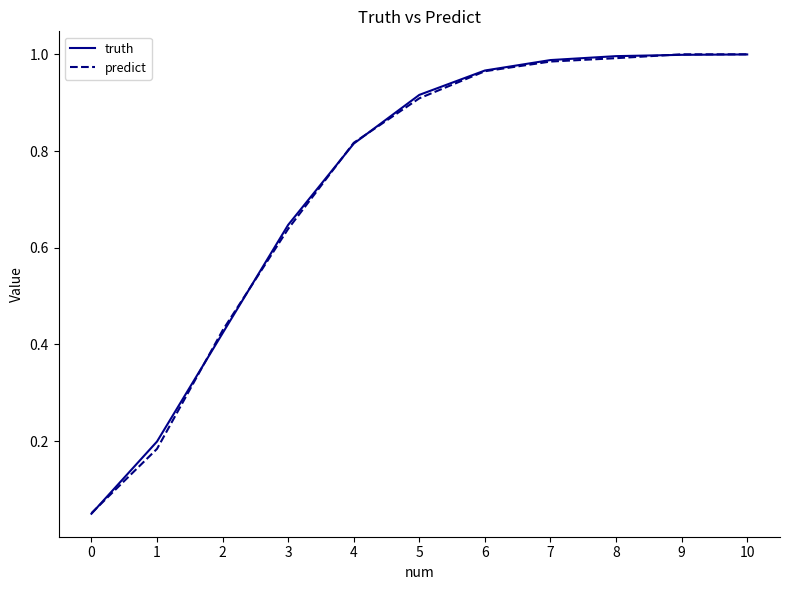

The value of predict at 10 is 1.0. True or false?

True